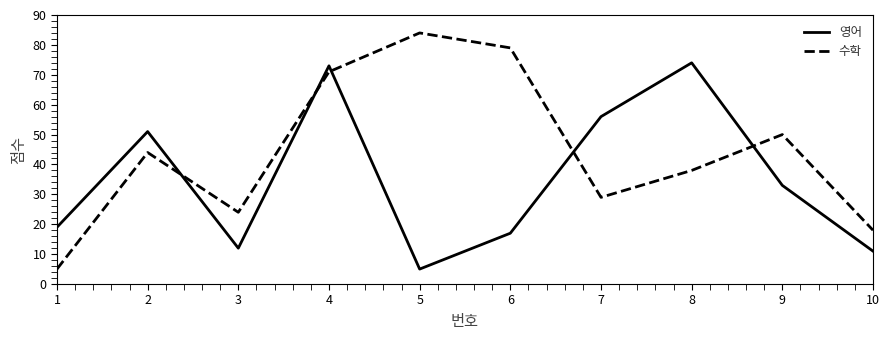

What is the average value of the 영어 series?

35